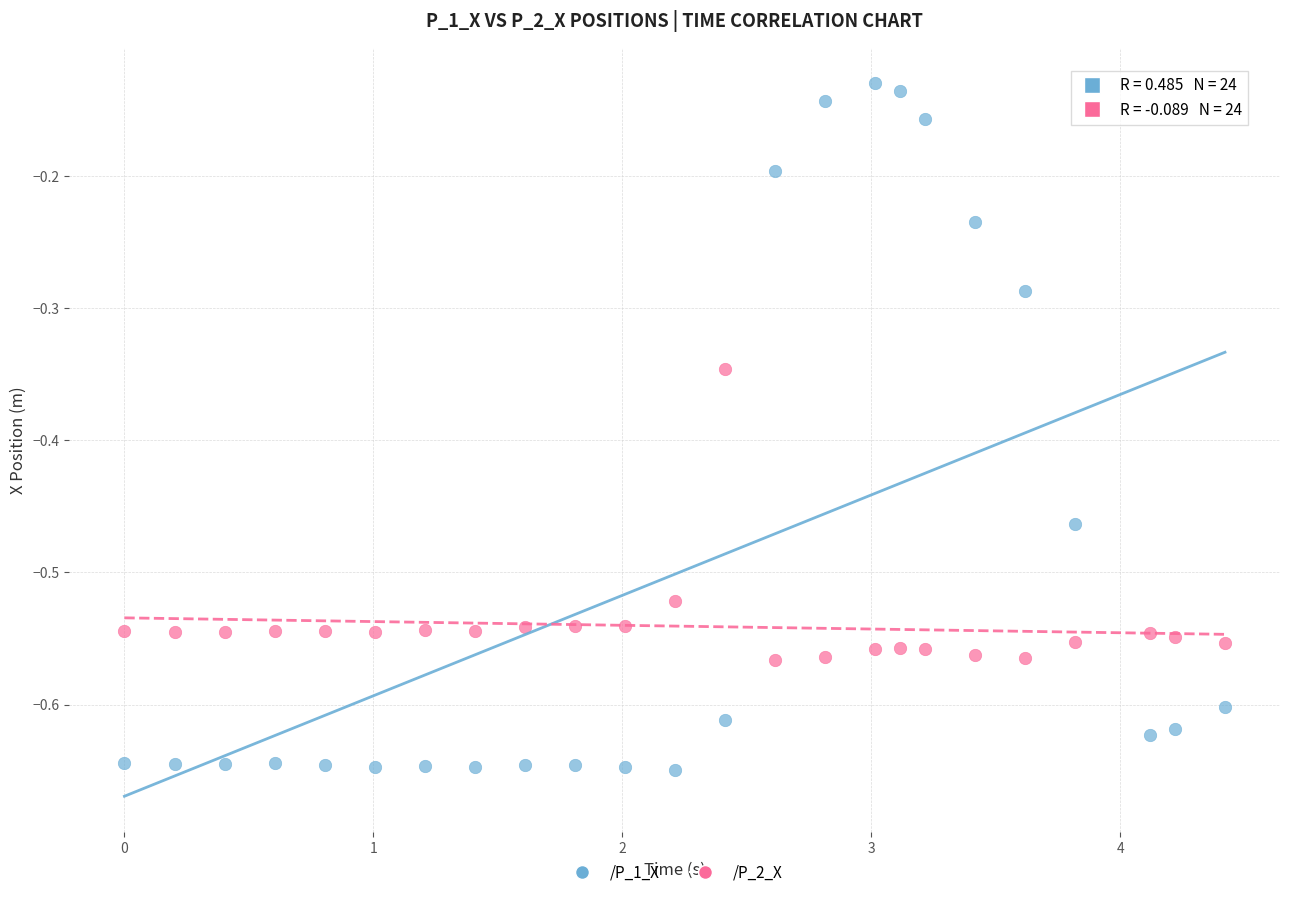

Which series reaches the maximum Y coordinate?

/P_1_X